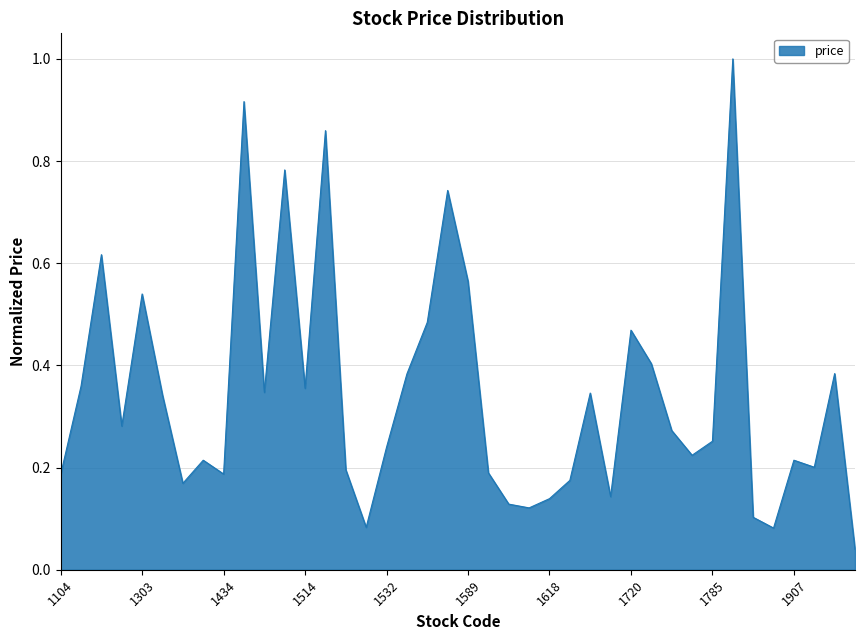

Which category has the lowest value across all series?

2025